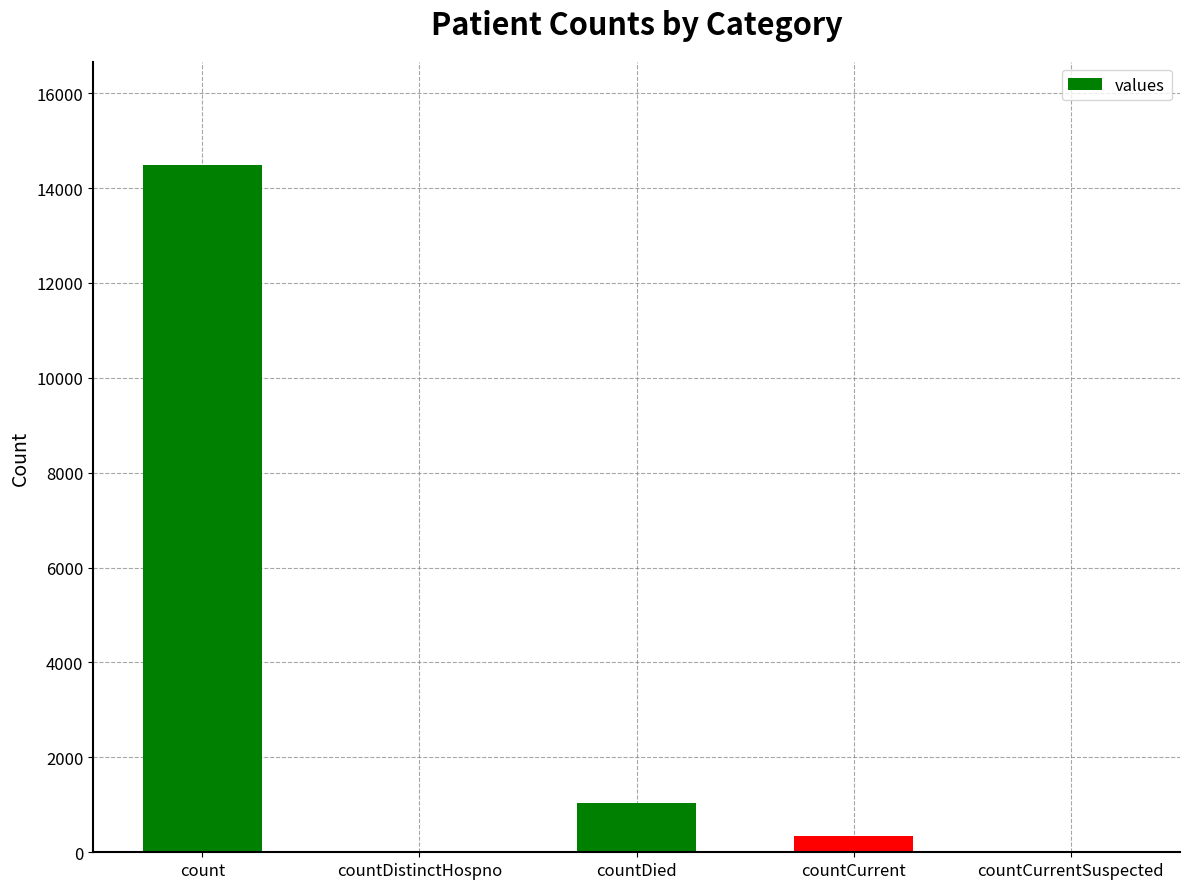

What is the maximum value shown in the chart?

14488